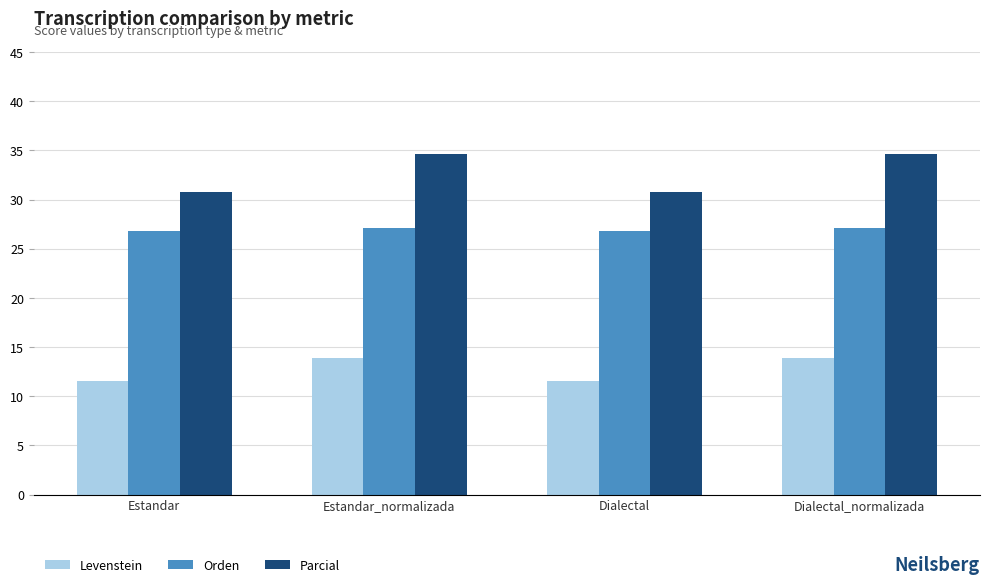

What is the minimum value shown in the chart?

11.5